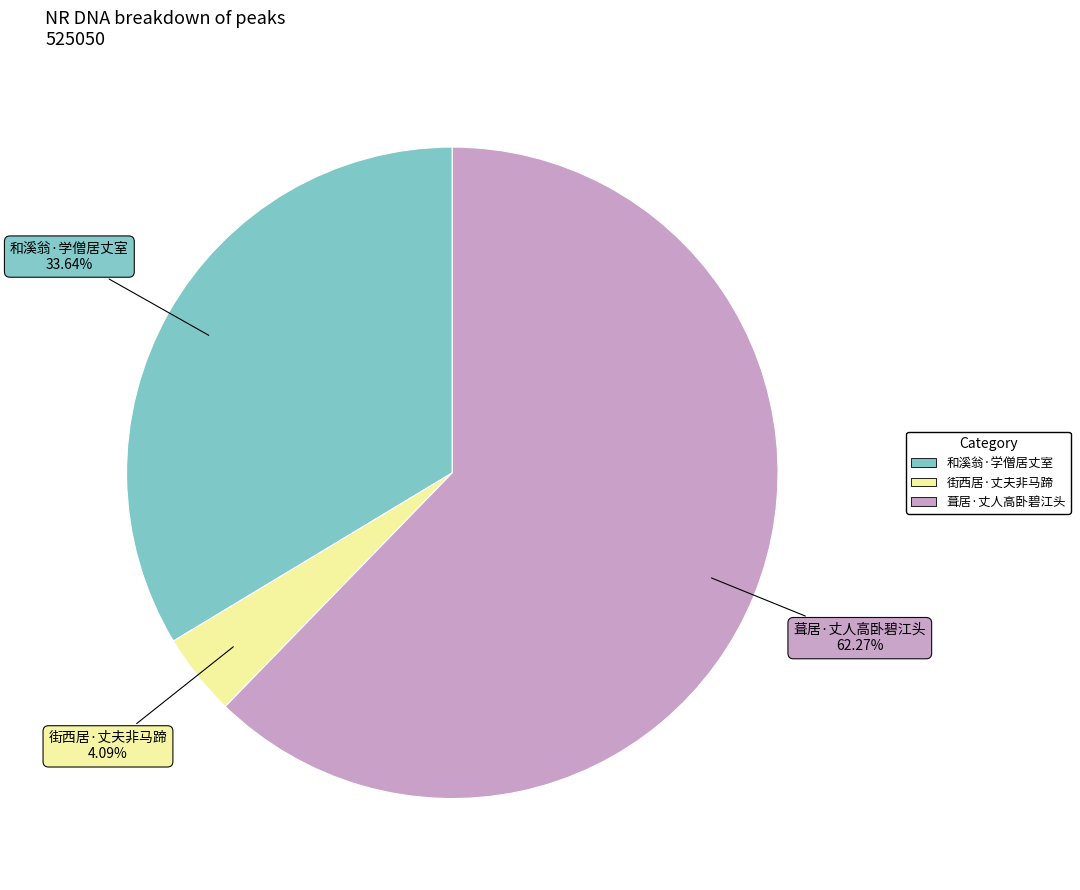

To the nearest percent, what is the difference between the 街西居·丈夫非马蹄 and 和溪翁·学僧居丈室 slice percentages?

30%